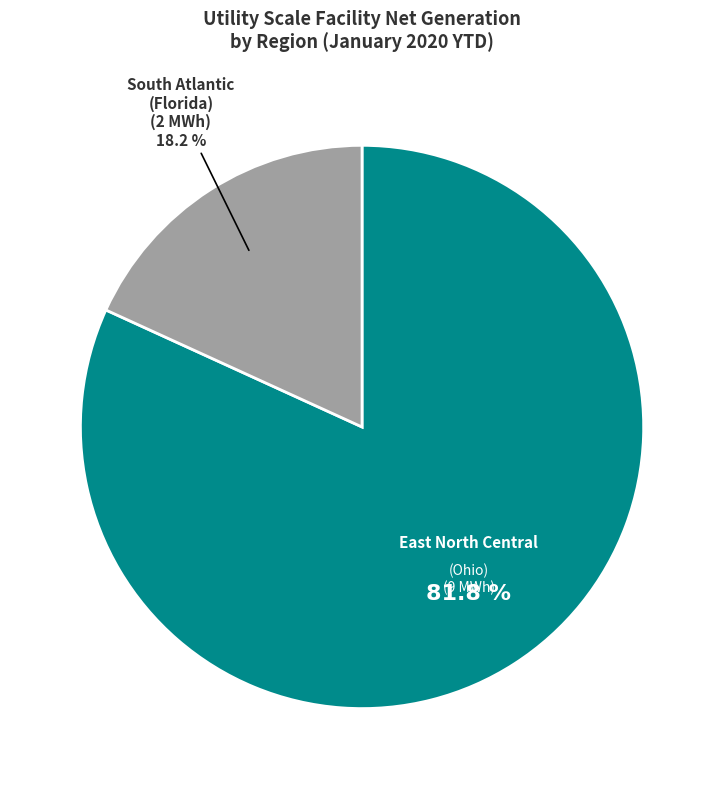

How many slices are in this pie chart?

2